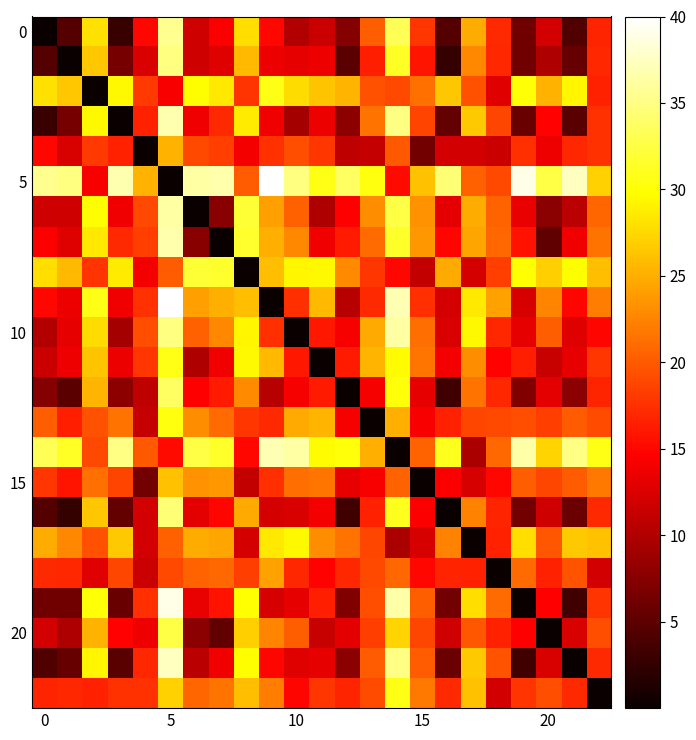

What is the total value across all series at 15?

365.2